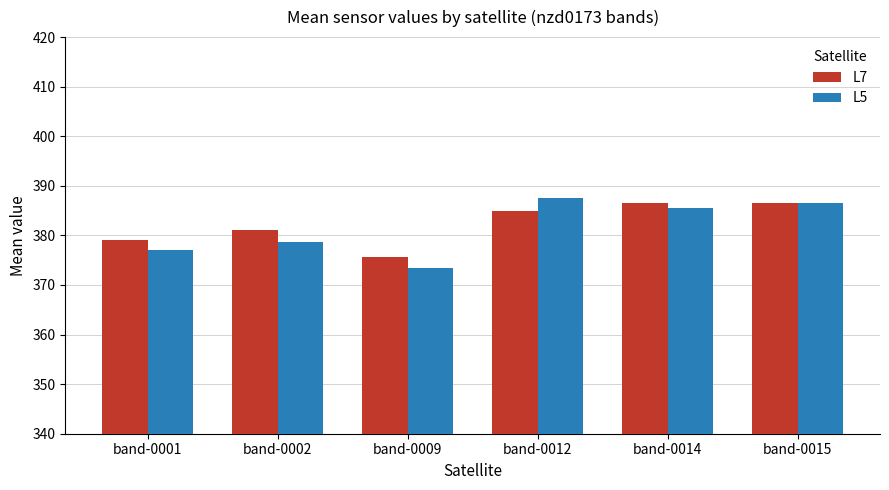

What is the highest value of the L7 series?

386.4